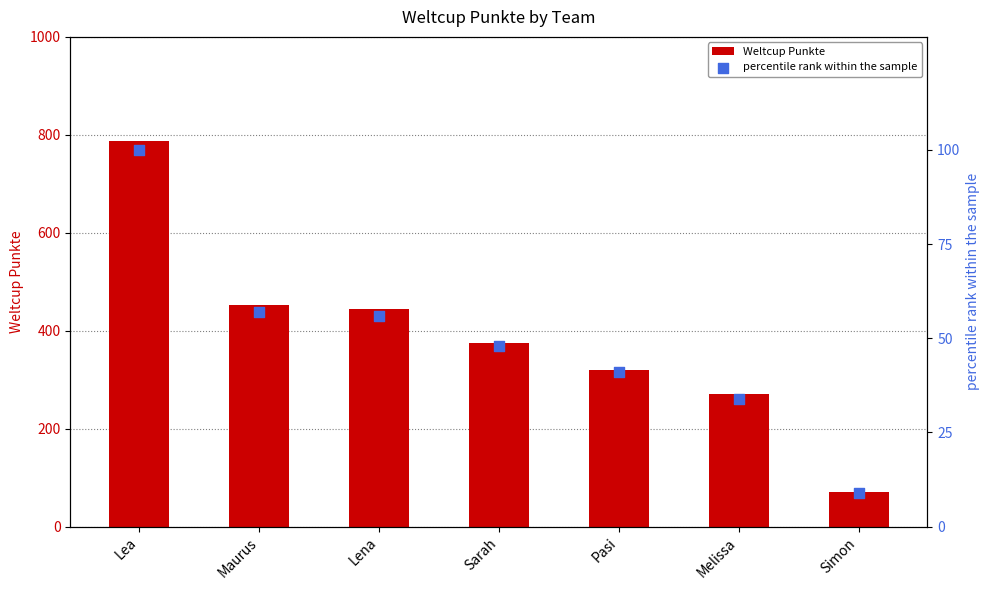

Which series has the widest spread of Y values?

Weltcup Punkte